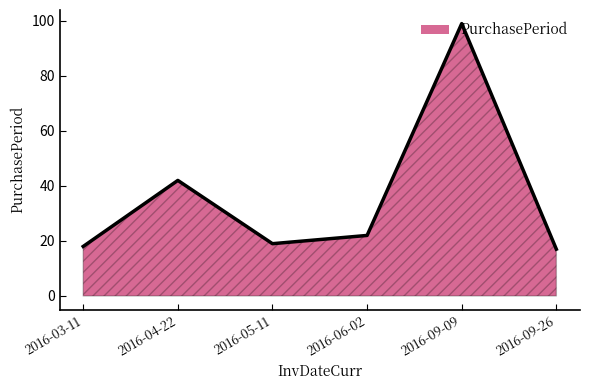

Rank the categories by value from highest to lowest.

2016-09-09, 2016-04-22, 2016-06-02, 2016-05-11, 2016-03-11, 2016-09-26